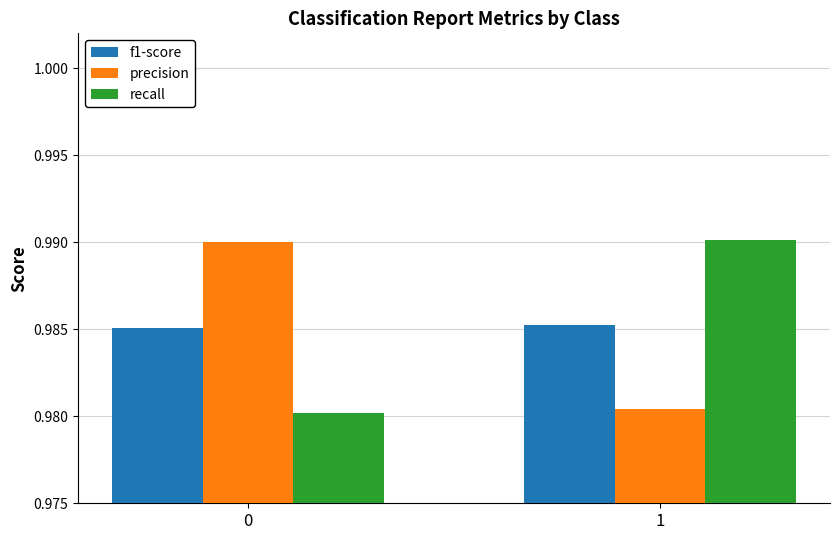

The value of precision at 1 is 1.3. True or false?

False